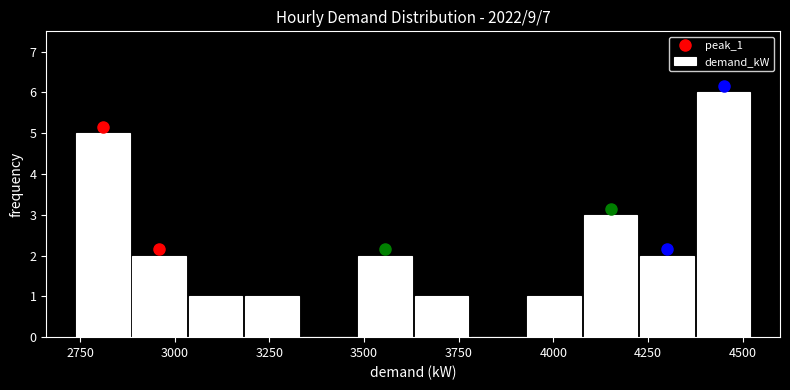

Around what value on the x-axis is the tallest bar? Give the approximate position of its centre, as read against the axis.

4450